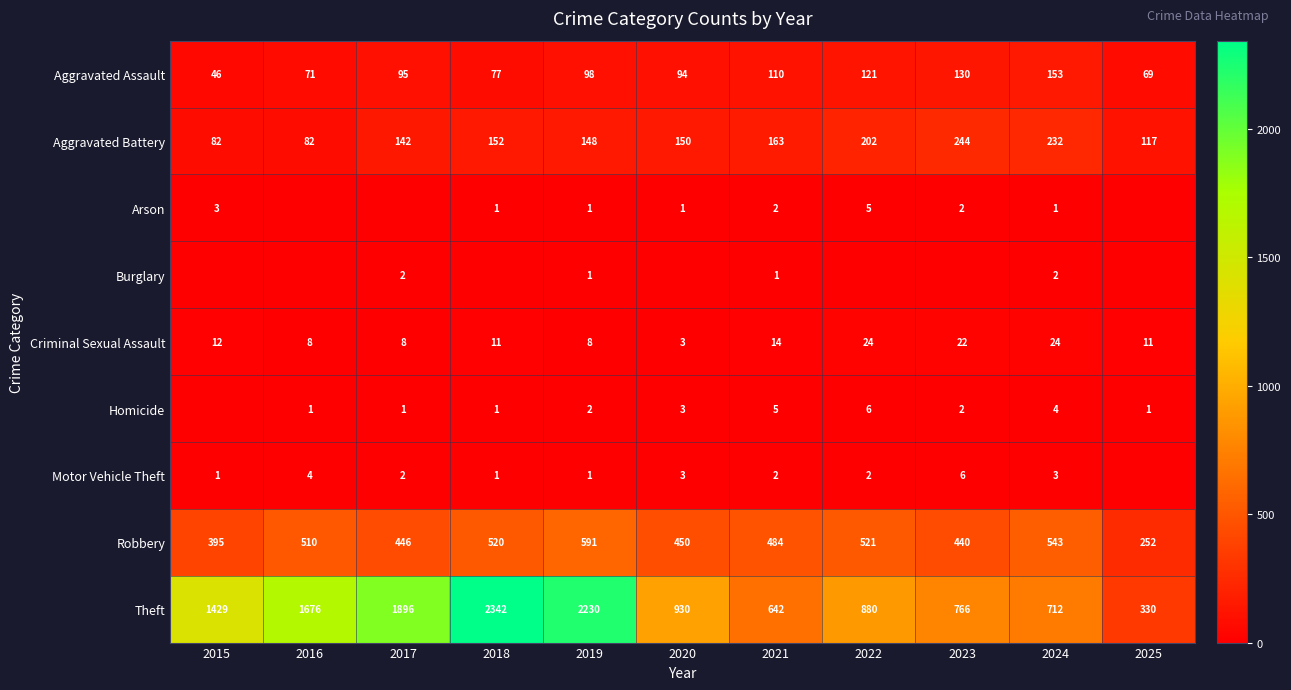

What is the difference between the Aggravated Battery values at 2017 and 2020?

8